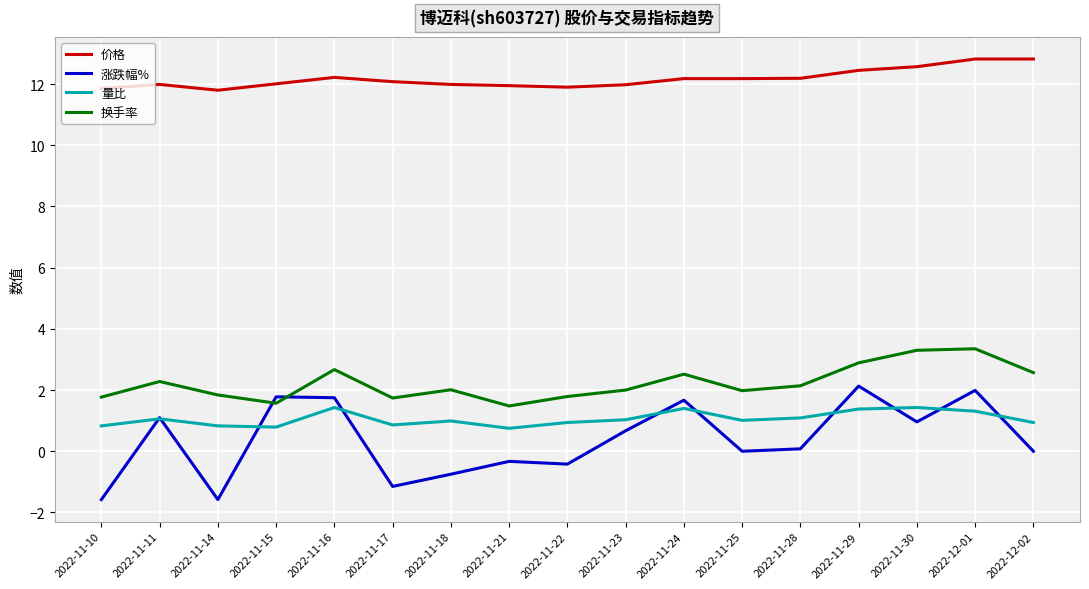

Which series changed the most between 2022-11-14 and 2022-12-02?

涨跌幅%